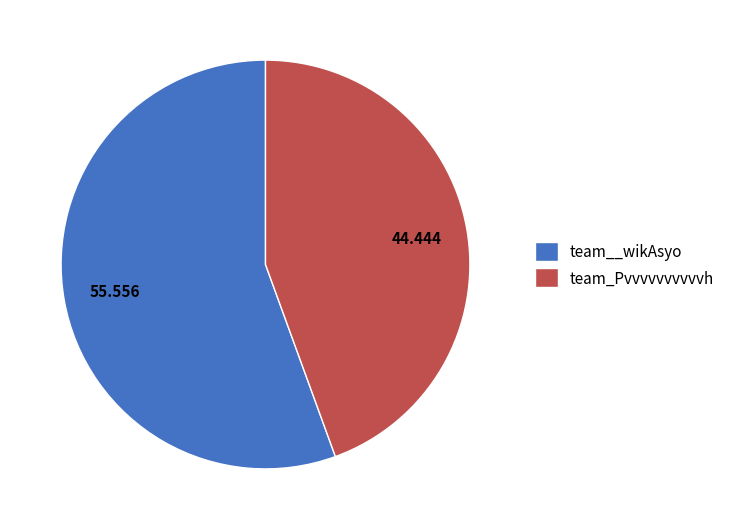

Which slice represents more than half of the pie?

team__wikAsyo